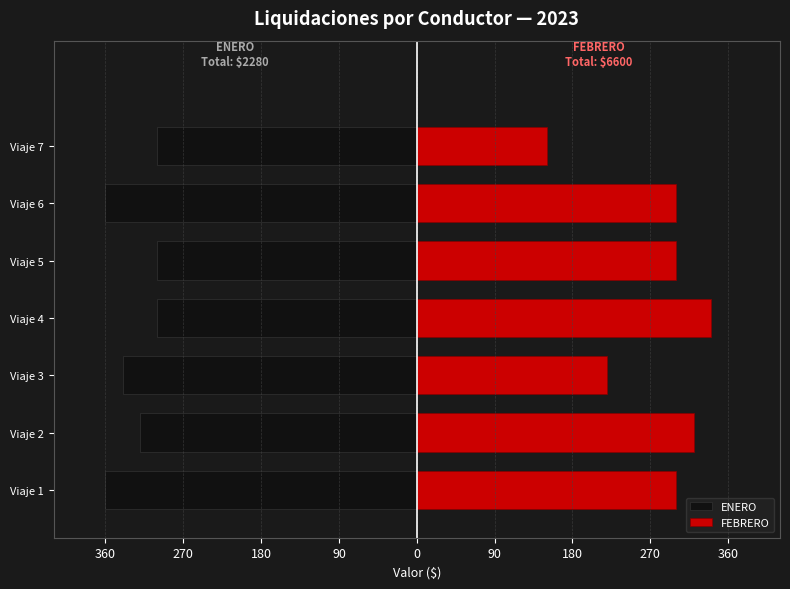

How many distinct data groups are displayed?

2